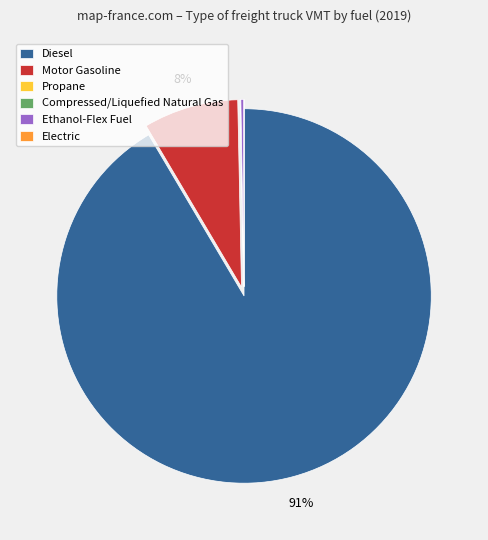

Is there a majority slice in this chart?

Yes